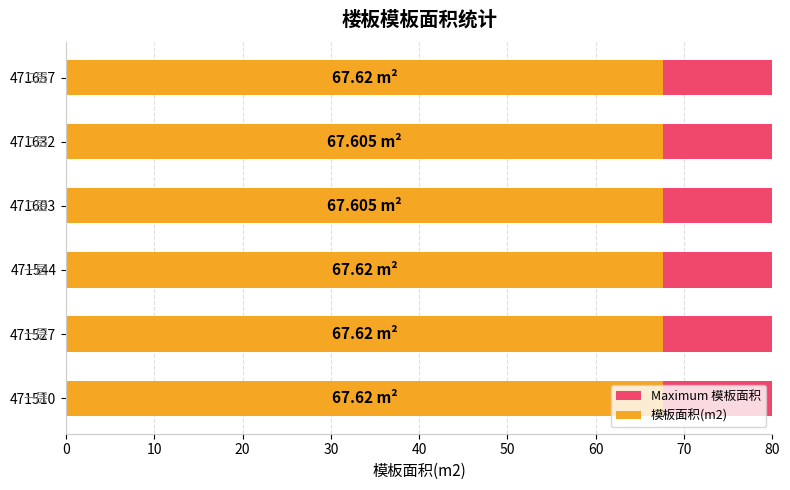

Which series has the largest total across all categories?

模板面积(m2)